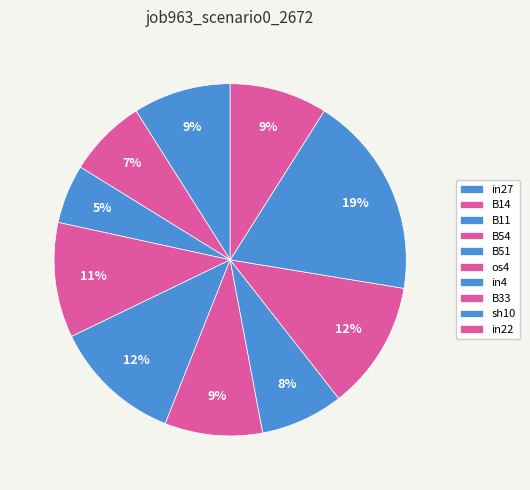

How many segments does this pie chart have?

10